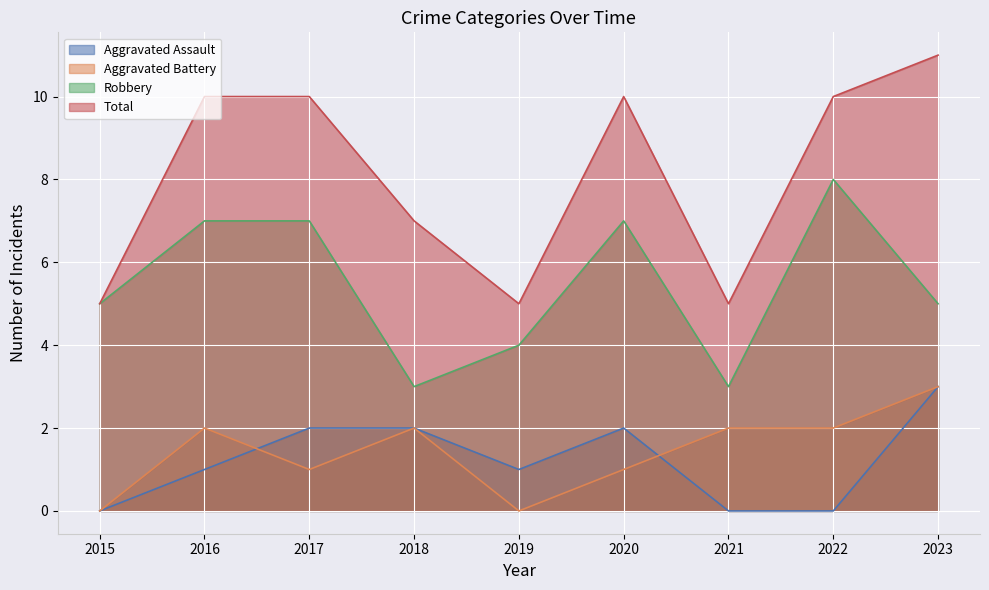

Which series has the largest total across all categories?

Total